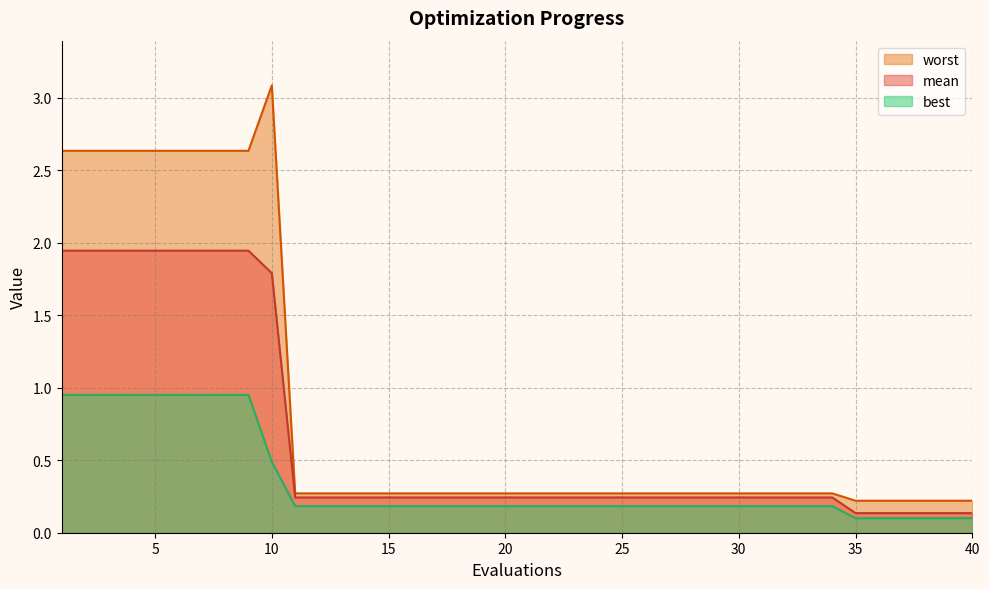

Which series has the largest total across all categories?

worst